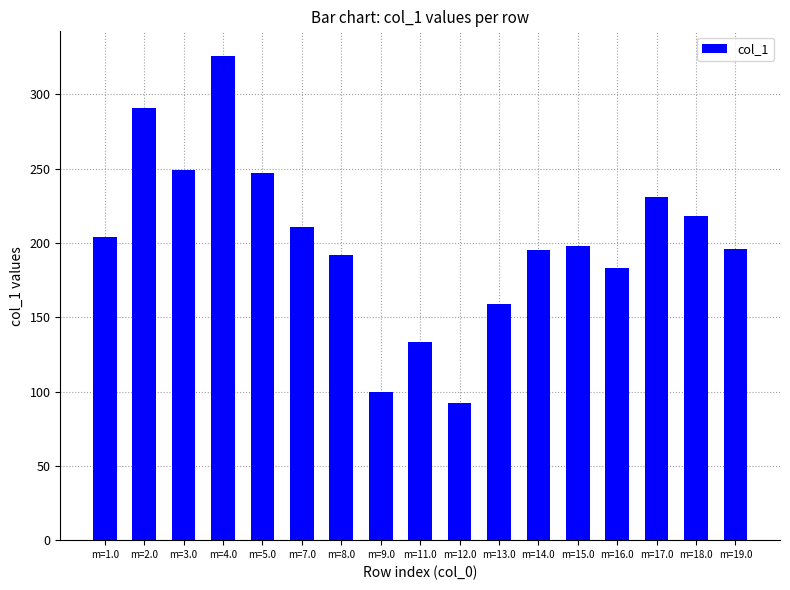

What is the label of the 15th bar from the right?

m=3.0